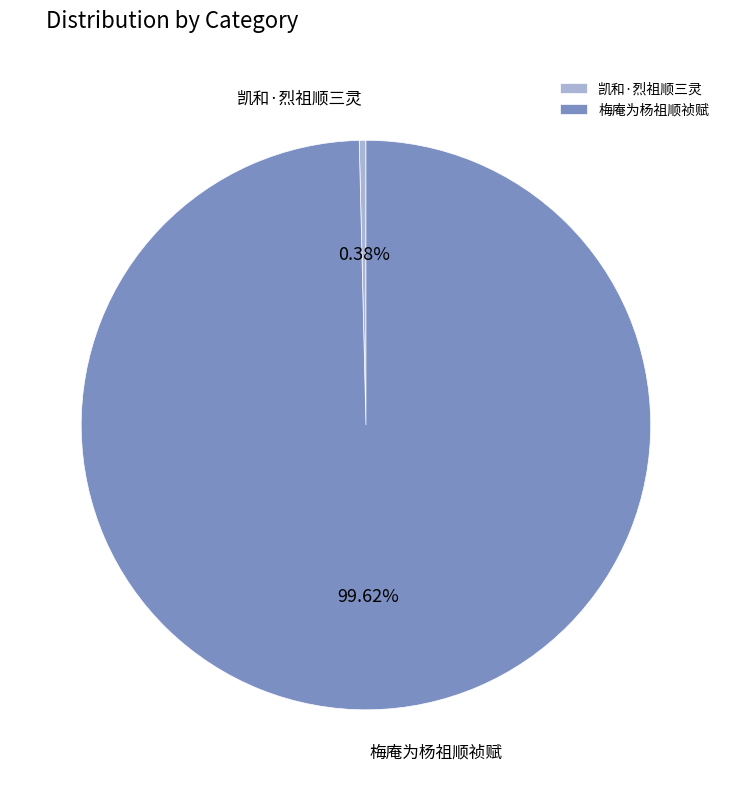

True or false: 梅庵为杨祖顺祯赋 accounts for 100% of the total.

True